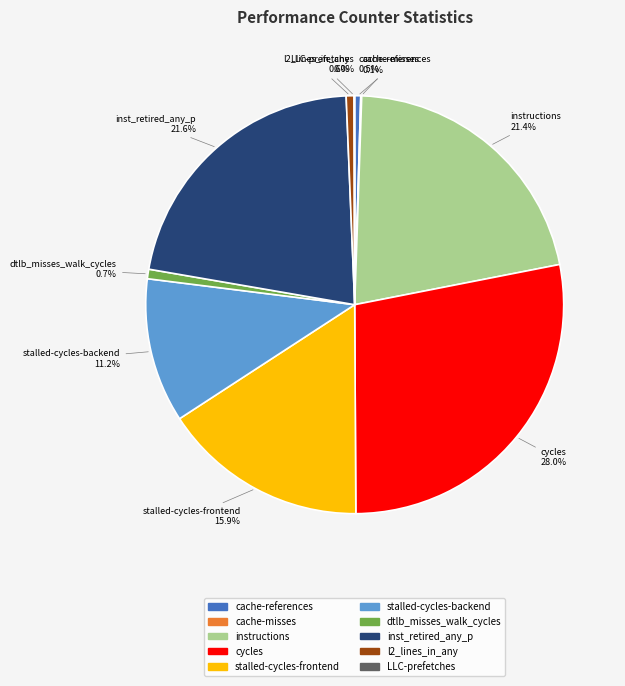

To the nearest percent, what is the average slice percentage?

10%